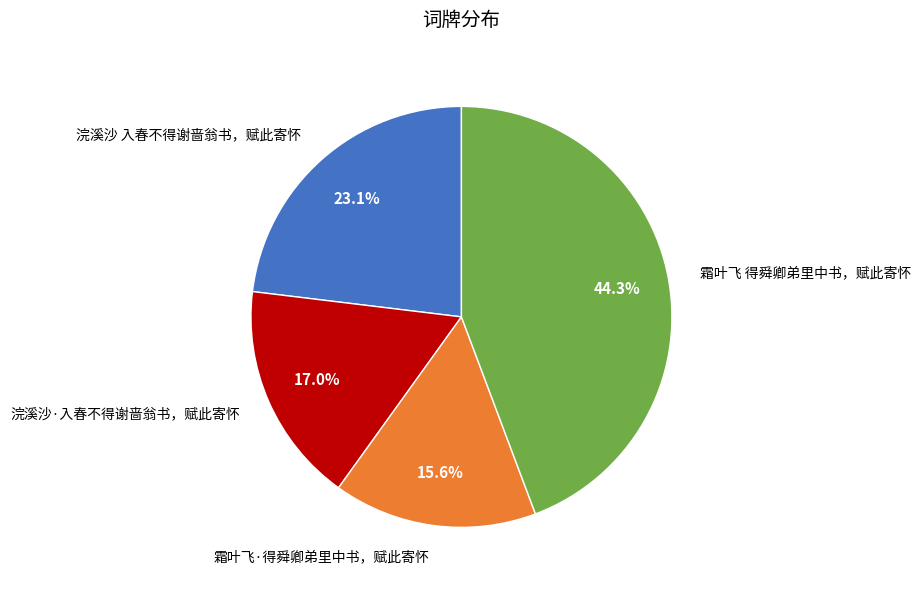

Is there a majority slice in this chart?

No